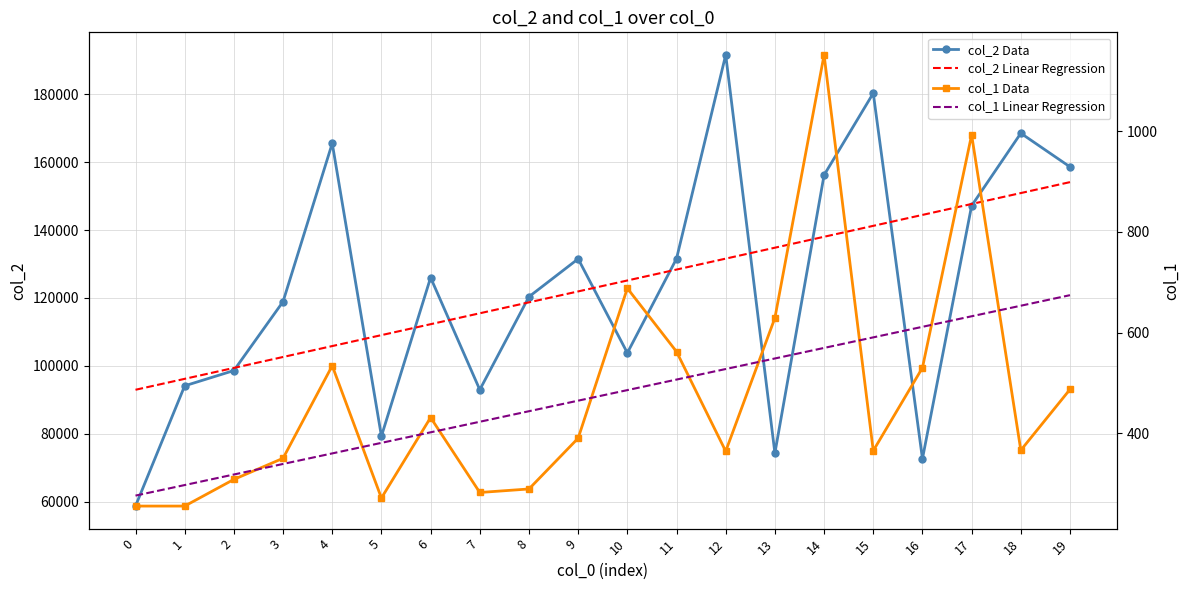

True or false: col_2 Linear Regression and col_1 Data cross at least once.

False